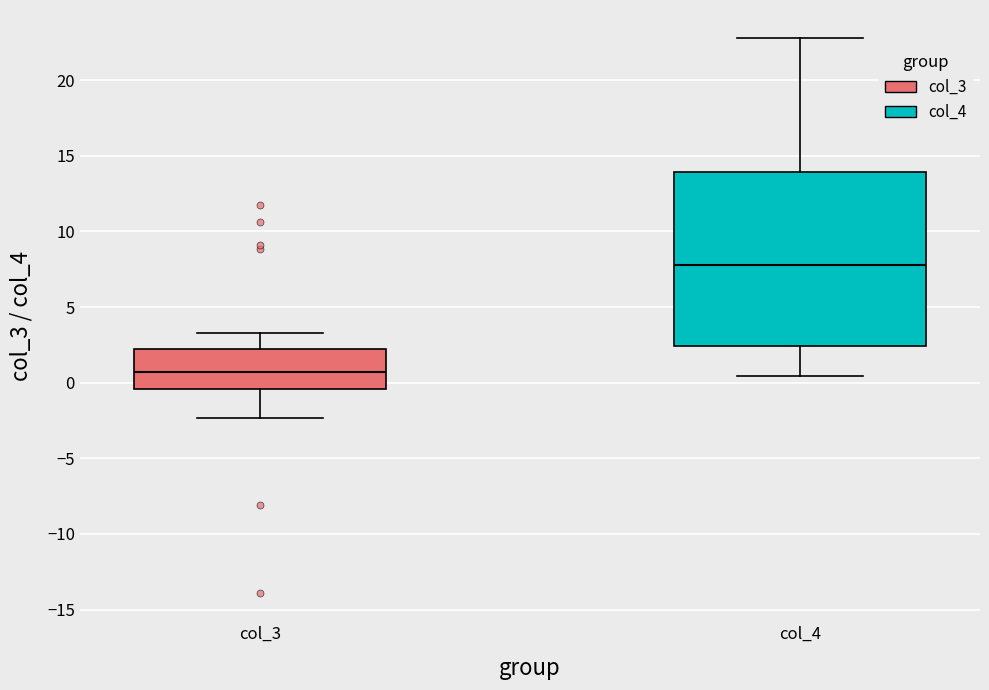

Where does the median line of the box for col_3 sit on the y-axis? The values are not printed on the chart, so give them approximately, as read against the axis.

0.5